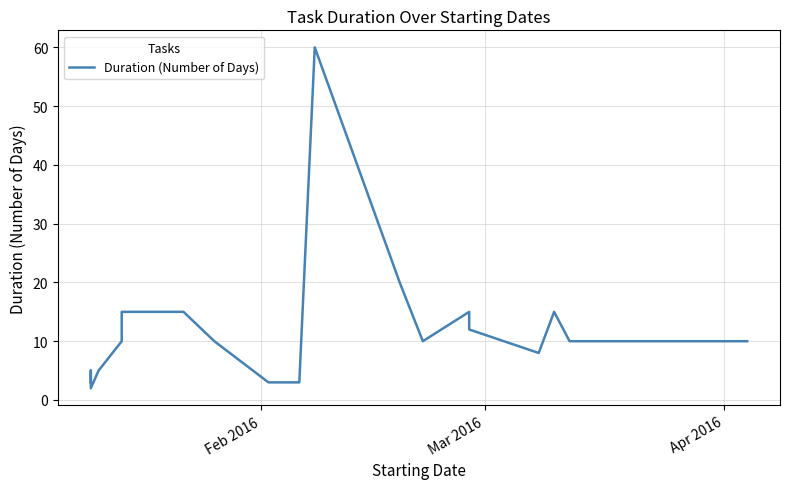

How many data points are less than 10?

7